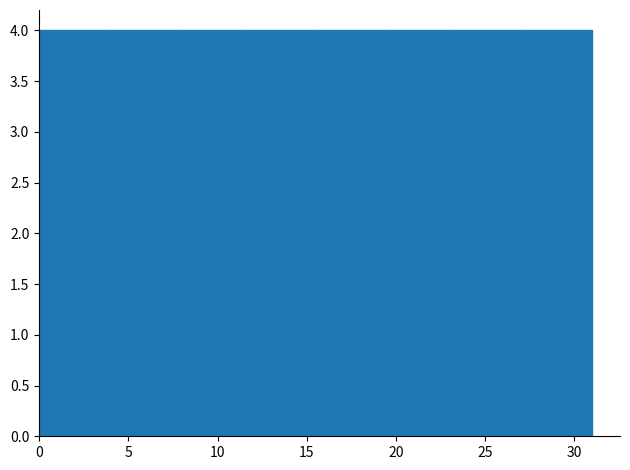

Reading left to right, list every bar in this chart as the range it spans on the x-axis followed by its height. Neither the bar edges nor the heights are printed on the chart, so give them approximately, as read against the axes.

0.0 to 4.0: 4
4.0 to 8.0: 4
8.0 to 11.5: 4
11.5 to 15.5: 4
15.5 to 19.5: 4
19.5 to 23.5: 4
23.5 to 27.0: 4
27.0 to 31.0: 4